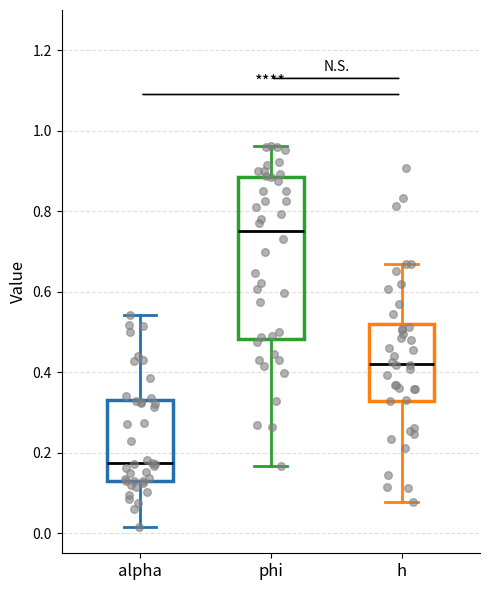

Reading left to right, read every box against the y-axis: the position of its median line, the range the box covers, and the ends of its whiskers. The values are not printed on the chart, so give them approximately, as read against the axis.

alpha: median 0.18, box 0.12 to 0.34, whiskers 0.02 to 0.54
phi: median 0.76, box 0.48 to 0.88, whiskers 0.16 to 0.96
h: median 0.42, box 0.32 to 0.52, whiskers 0.08 to 0.68